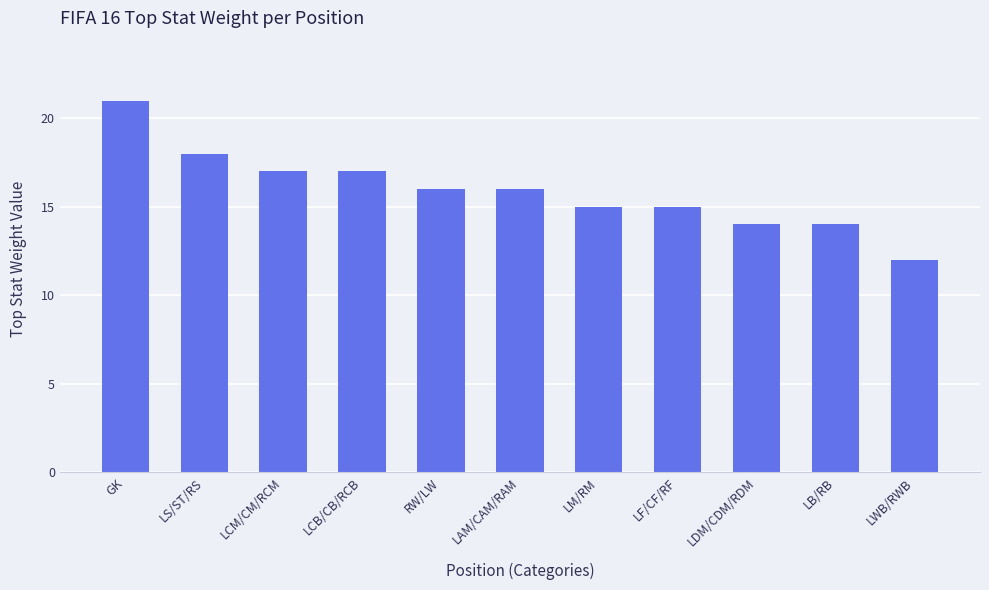

How many data points are less than 16?

5